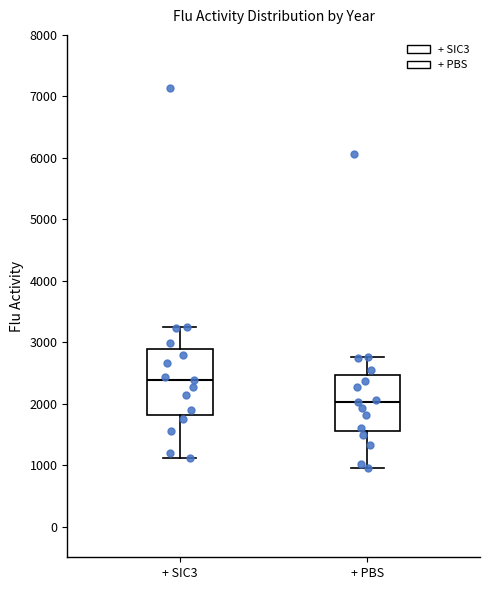

Which box's median line is the highest?

+ SIC3